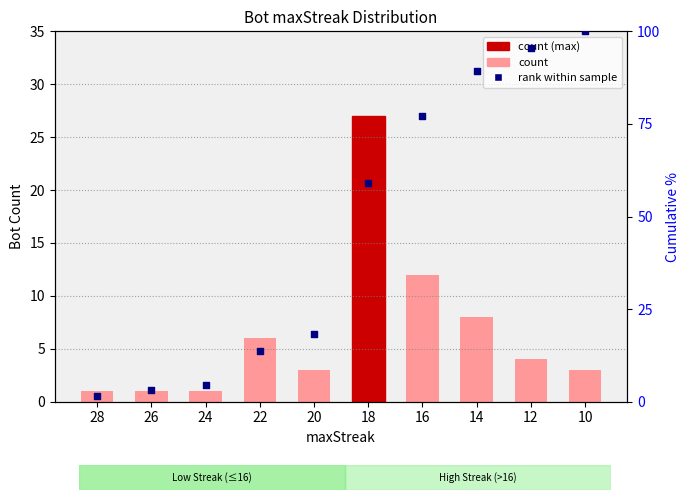

Is the value of count at 10 greater than the value of rank within sample at 20?

No